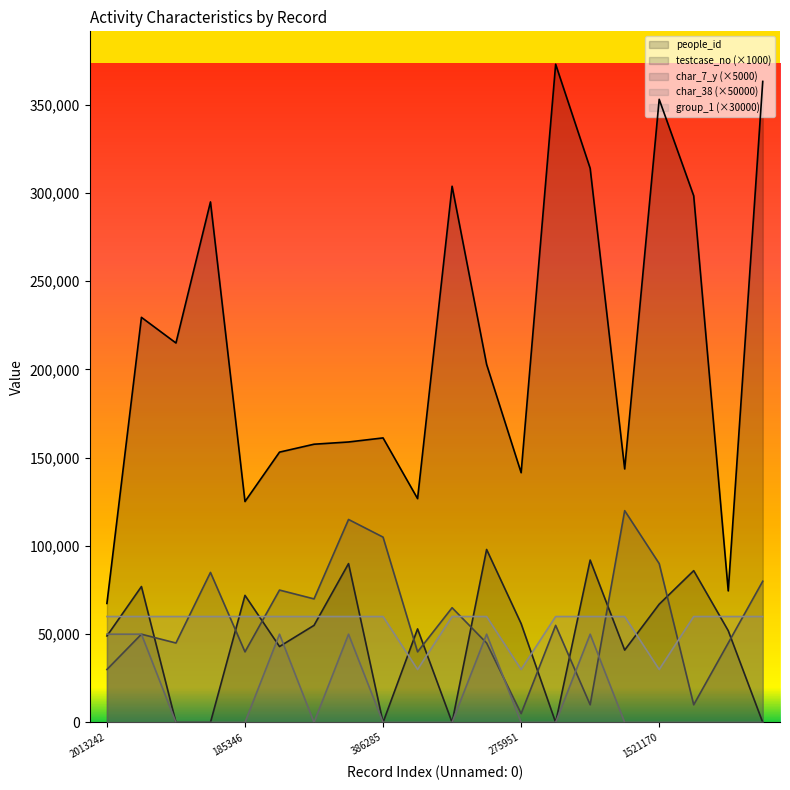

What is the maximum value for char_7_y?

120000